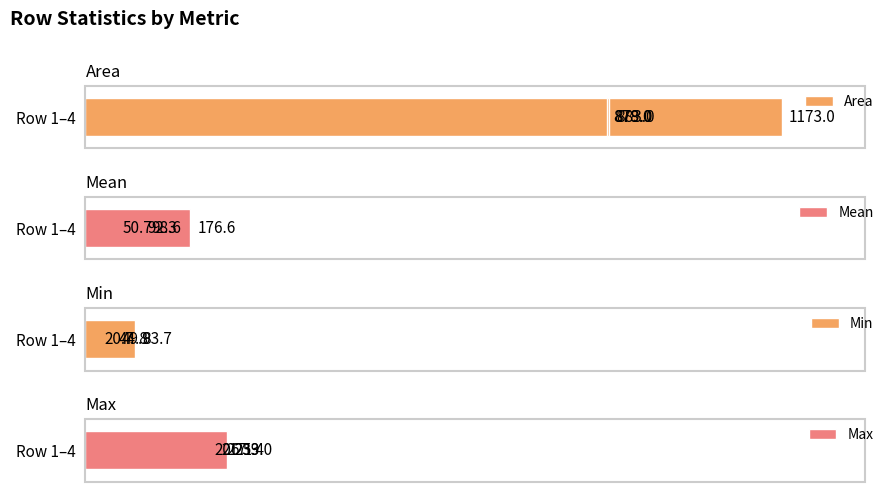

What is the average value of the Max series?

221.9